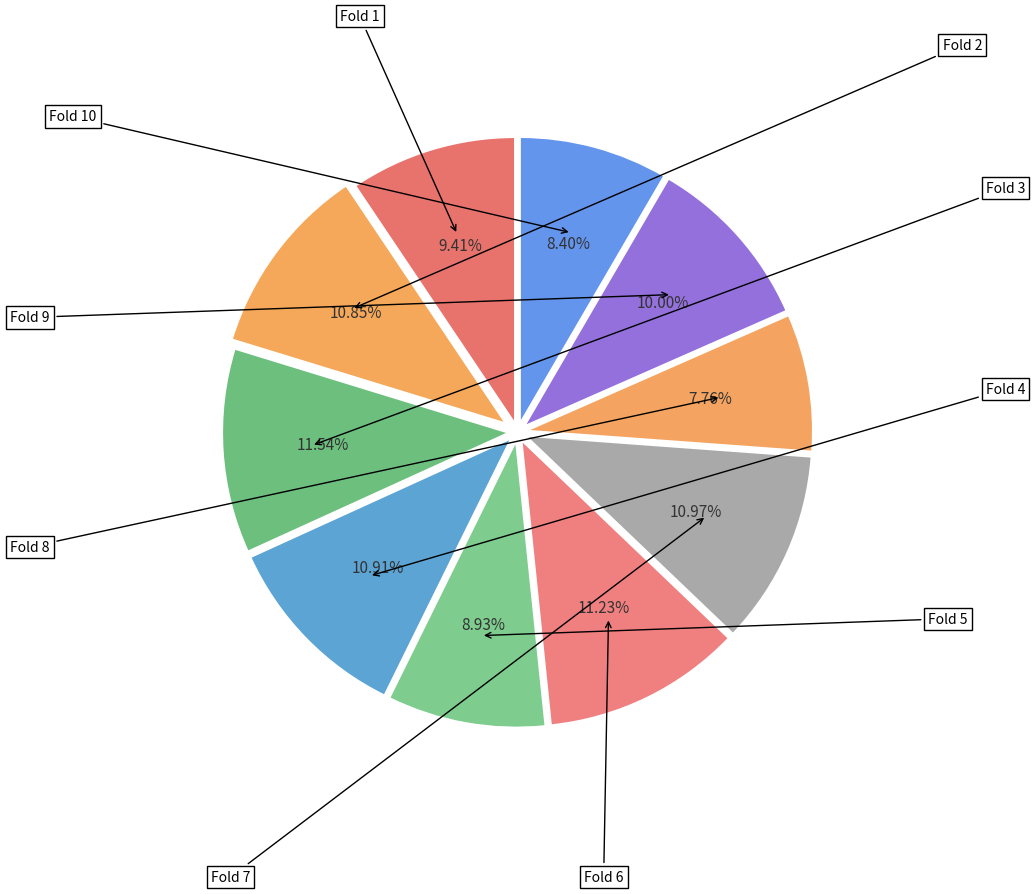

The Fold 6 slice represents 11% of the pie. True or false?

True